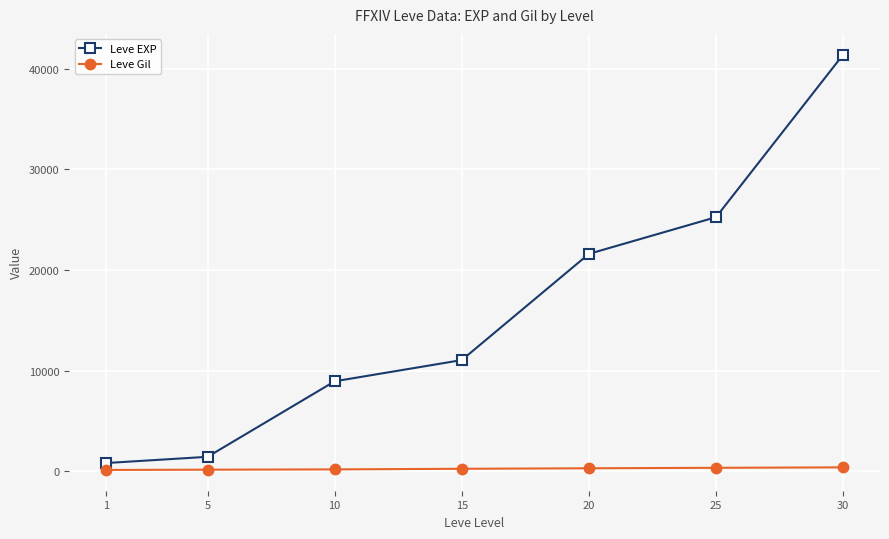

True or false: Leve Gil and Leve EXP cross at least once.

False